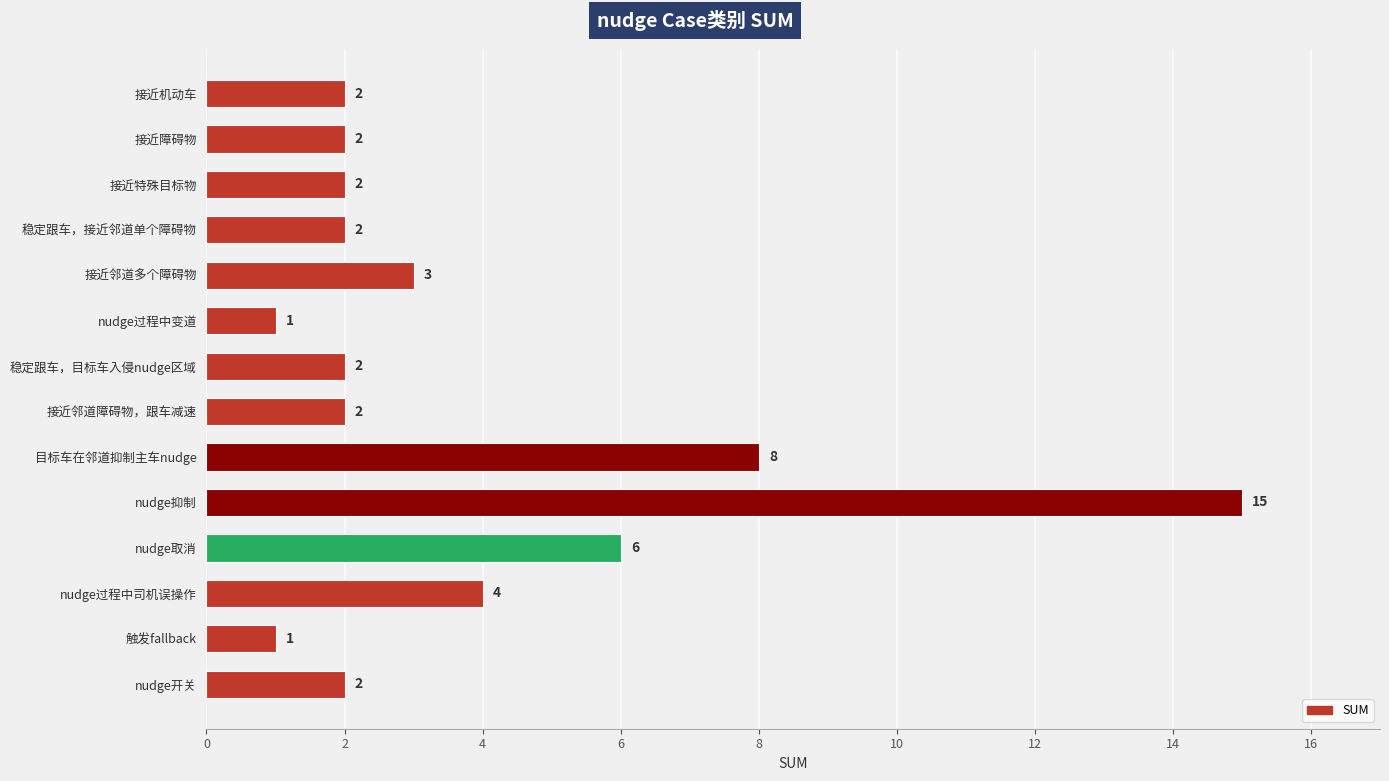

How many data points are less than 2?

2